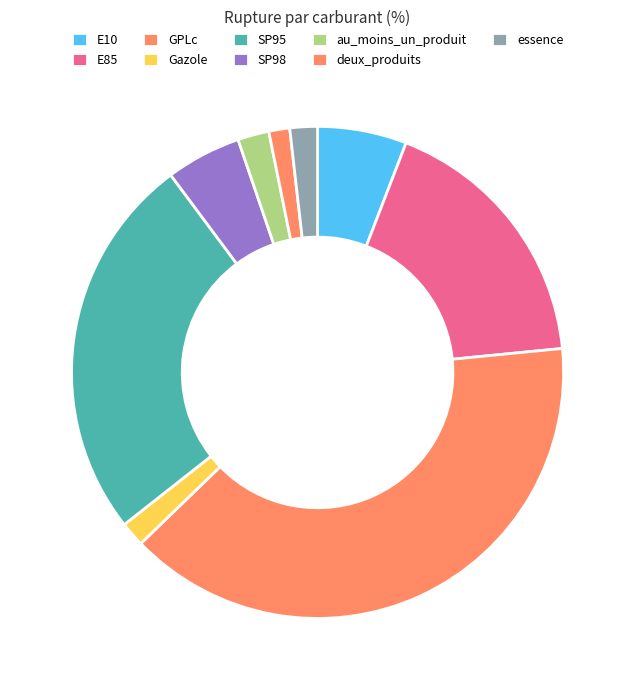

Is it true that E85 is 12% of the pie?

False